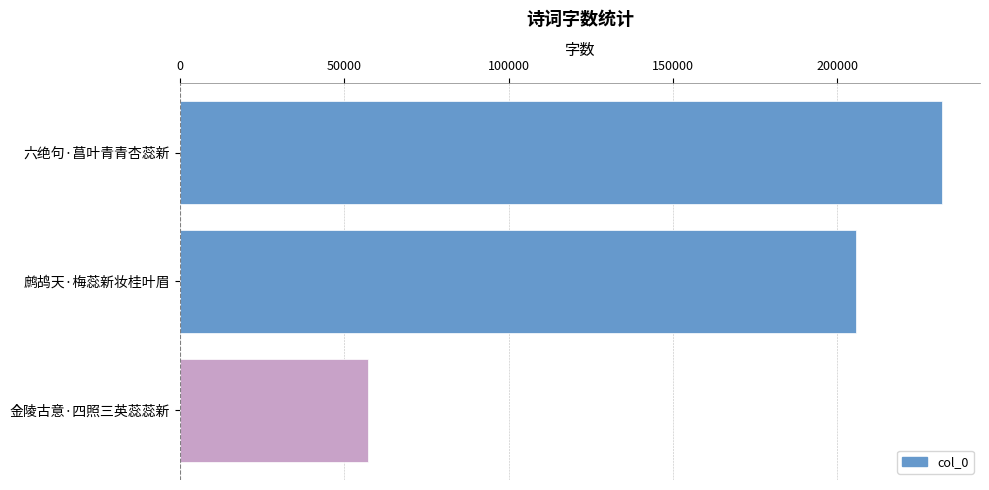

What is the change in value from 六绝句·菖叶青青杏蕊新 to 金陵古意·四照三英蕊蕊新?

-174742